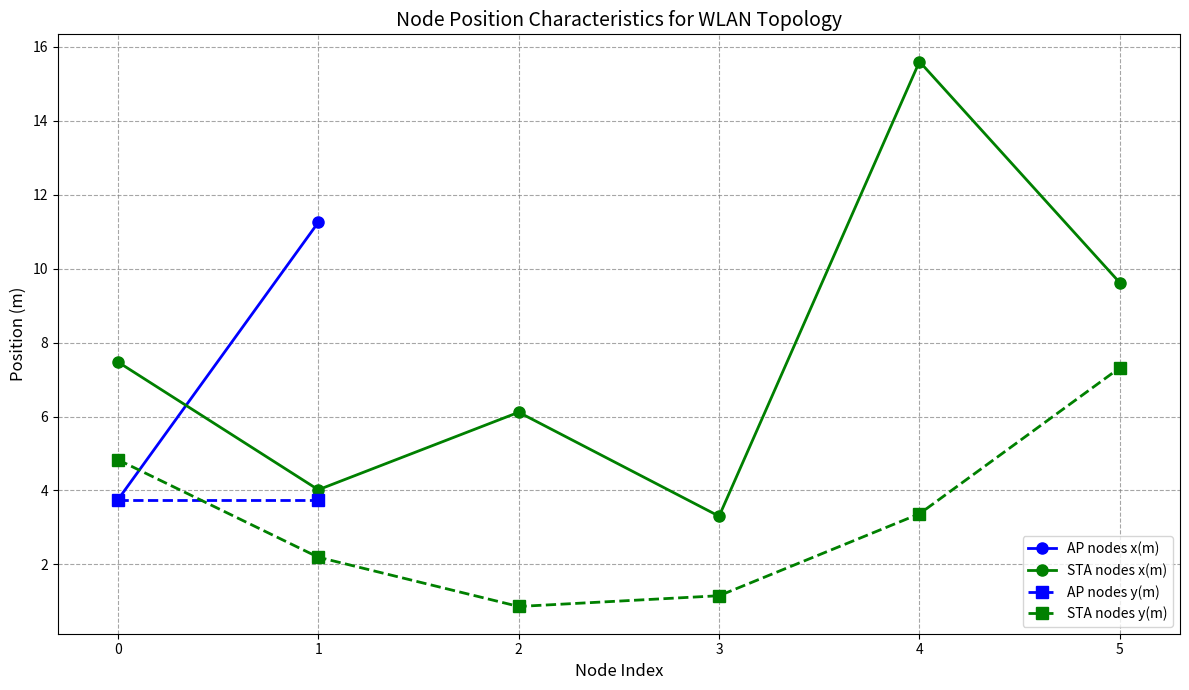

What is the value of the 4th point from the left?

3.3